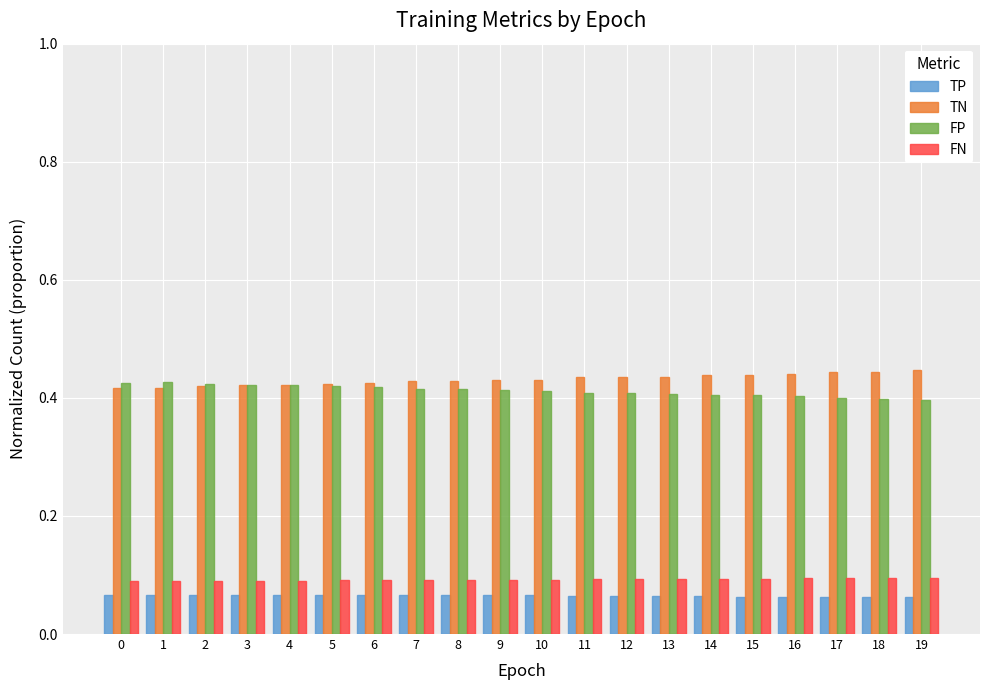

Is it true that FN equals 0.0 at 11?

False